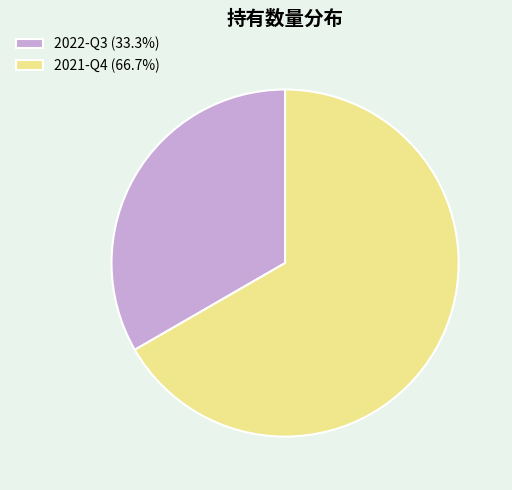

Is 2022-Q3 the majority of the pie?

No